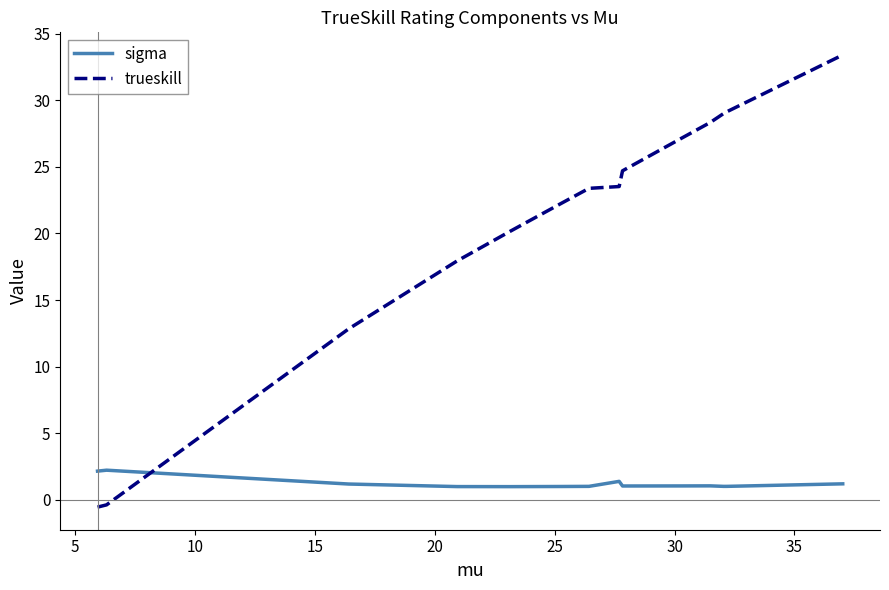

Which series ends up on top after the final intersection of trueskill and sigma?

trueskill